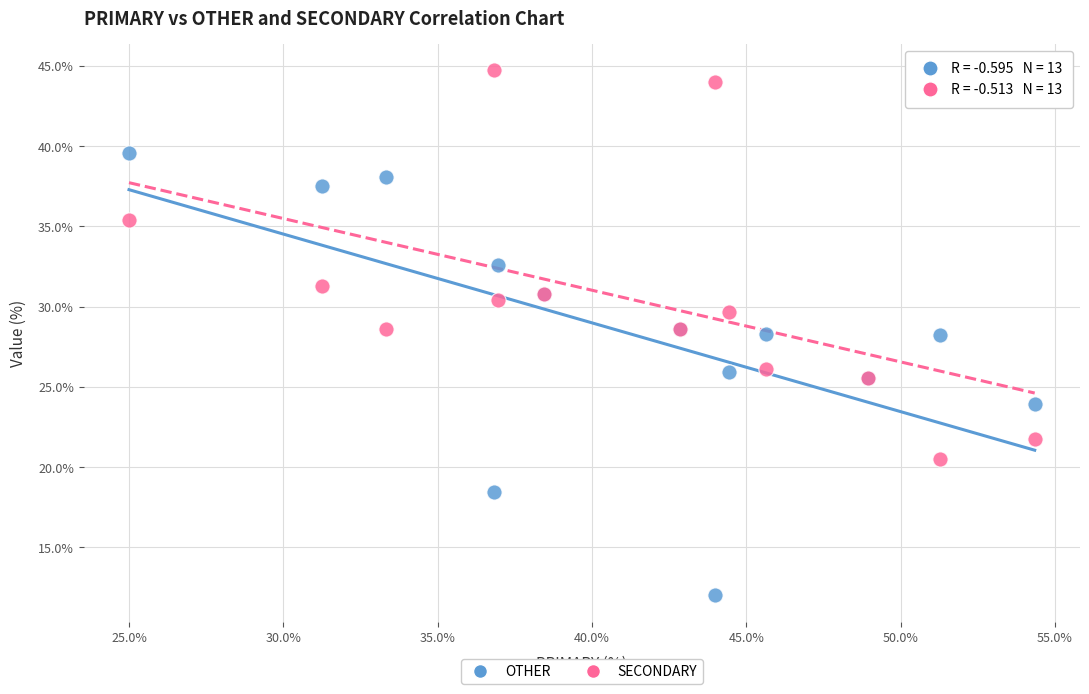

Which series reaches the minimum Y coordinate?

OTHER